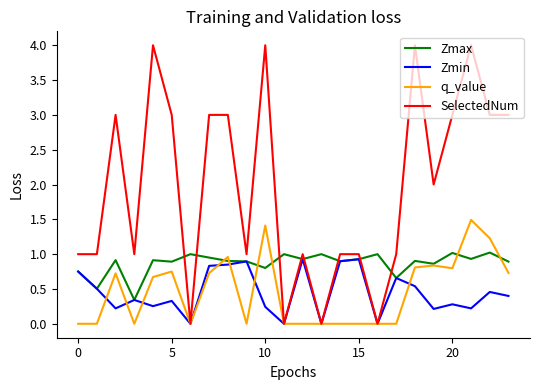

What is the highest value of the SelectedNum series?

4.0